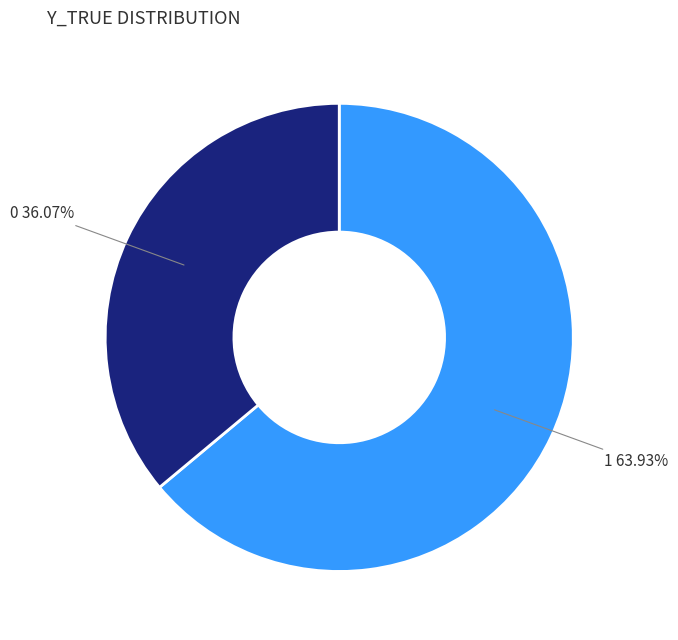

Is there any slice that represents more than half of the pie?

Yes